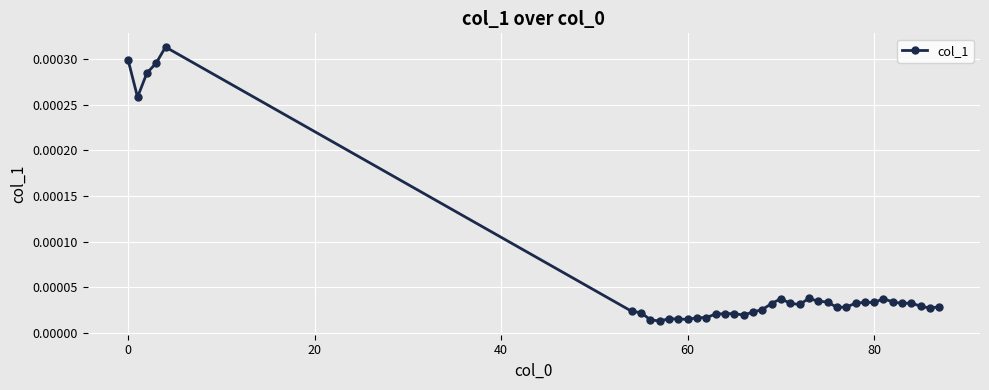

True or false: there are more than 1 points higher than both neighbors.

True